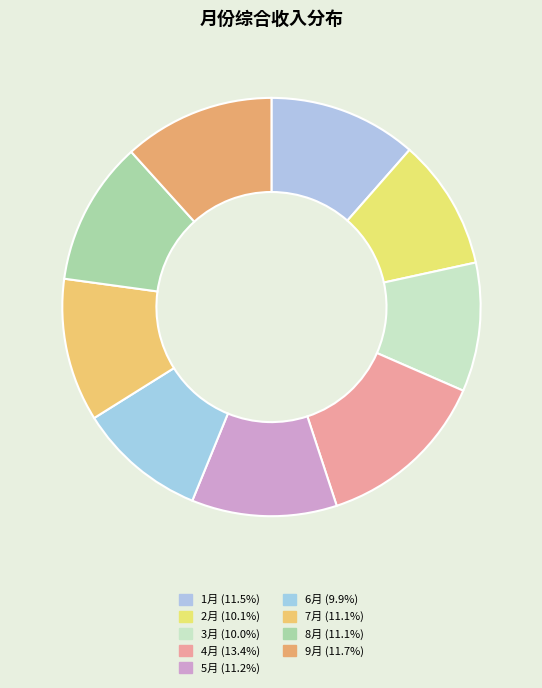

Rank the categories by value from lowest to highest.

6月, 3月, 2月, 7月, 8月, 5月, 1月, 9月, 4月